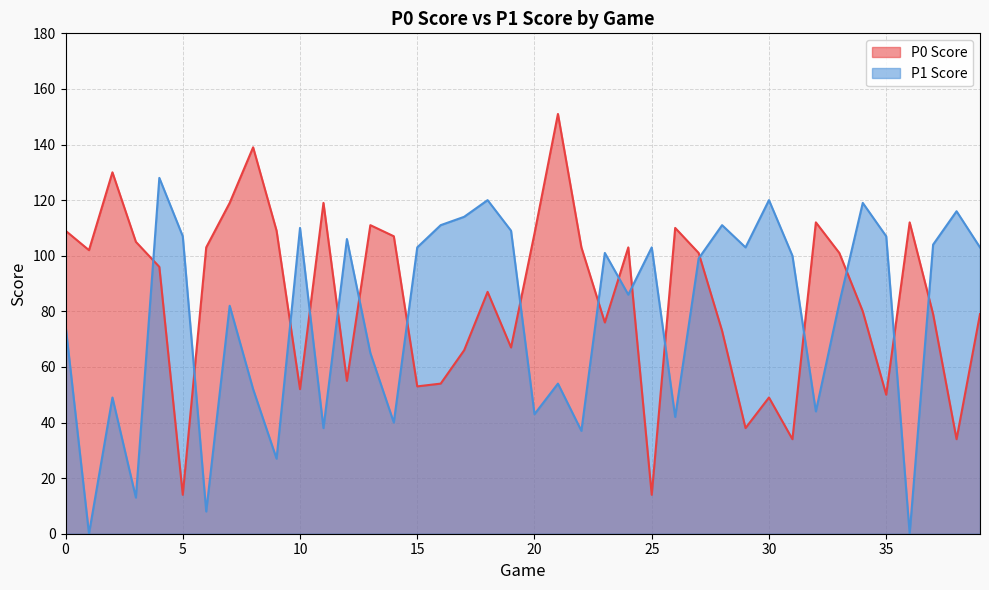

At which label is P1 Score closest to 64?

13